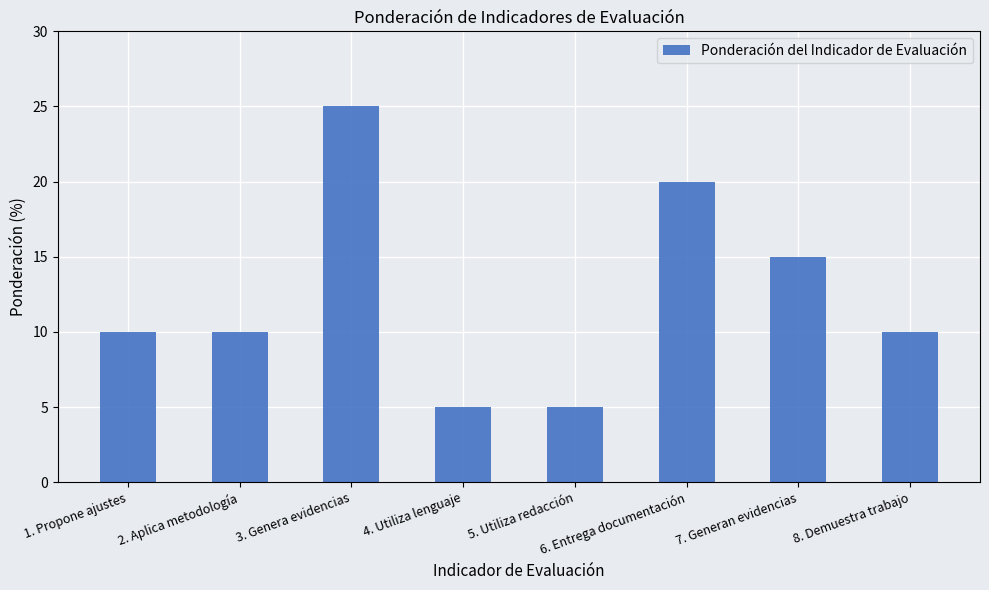

The value at 8. Demuestra trabajo is 16. True or false?

False